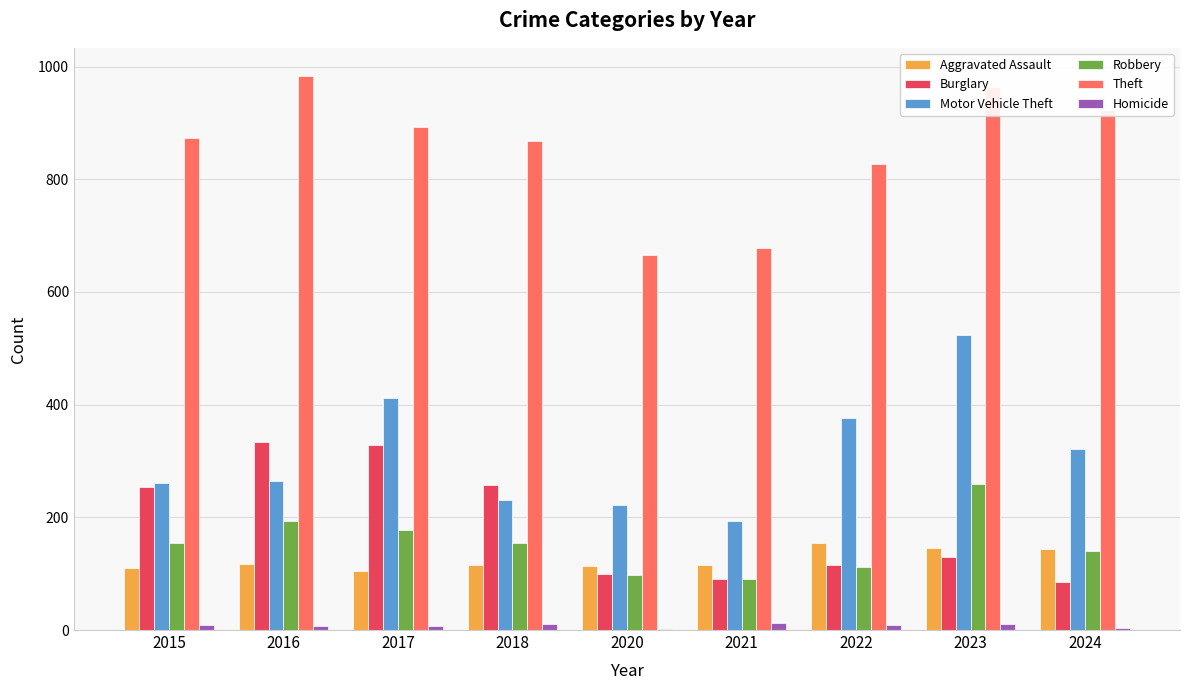

Which series has the widest spread of values?

Motor Vehicle Theft